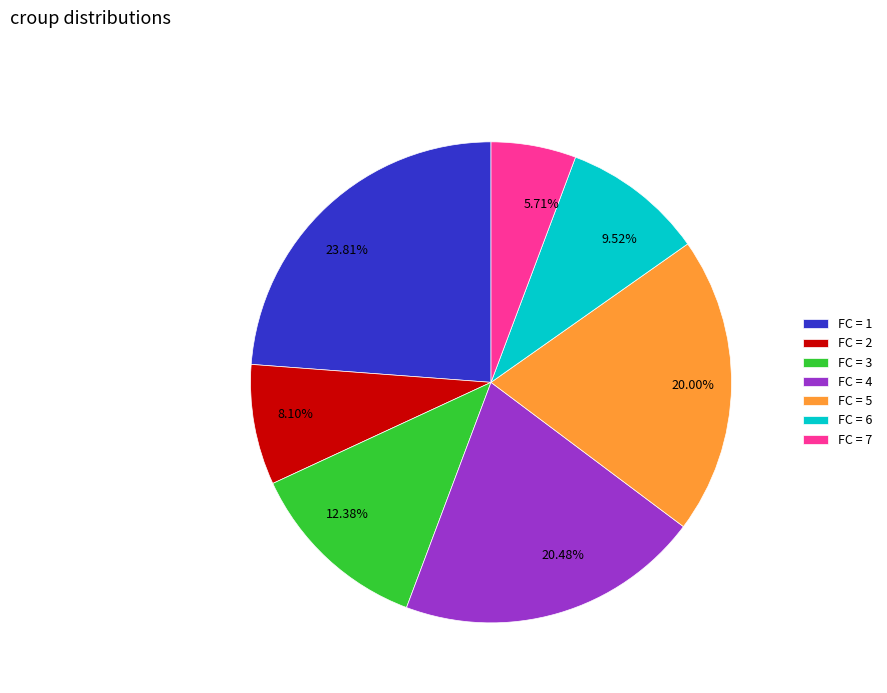

Is there a majority slice in this chart?

No